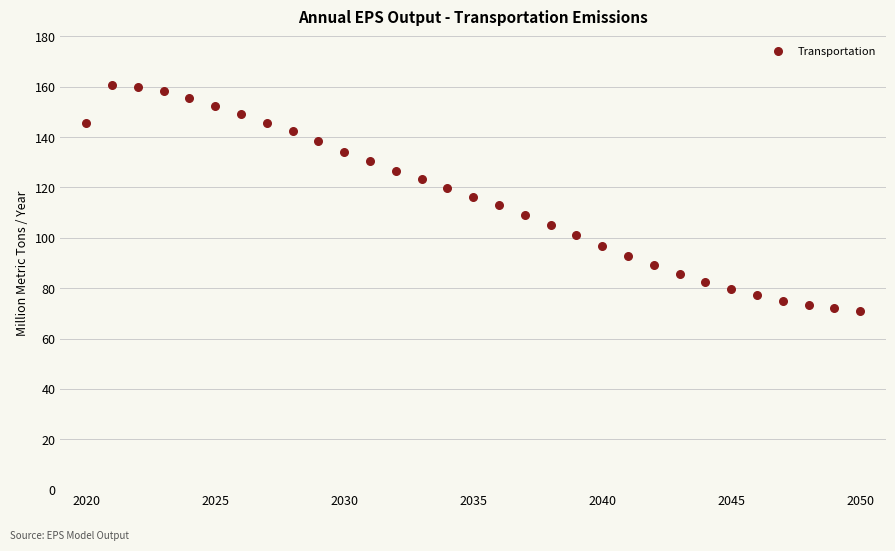

What is the range of Y values (max minus min)?

89.9